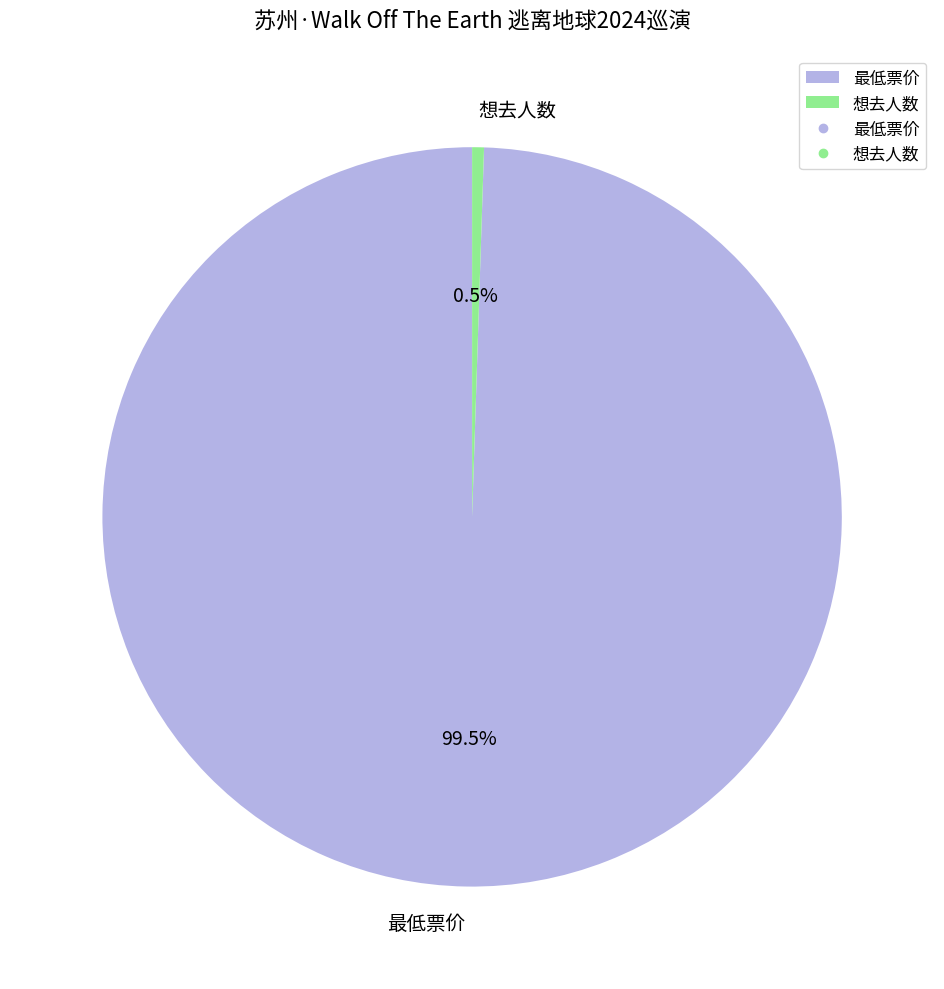

Combined, do 想去人数 and 最低票价 account for over 50%?

Yes